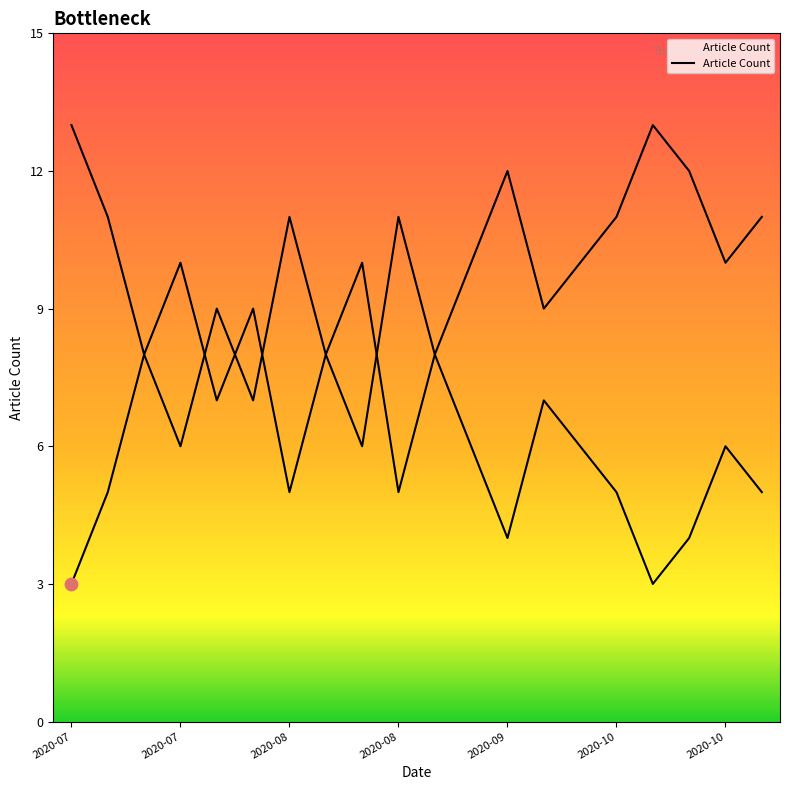

Between 2020-10-25 and 2020-09-01, which is larger?

2020-09-01